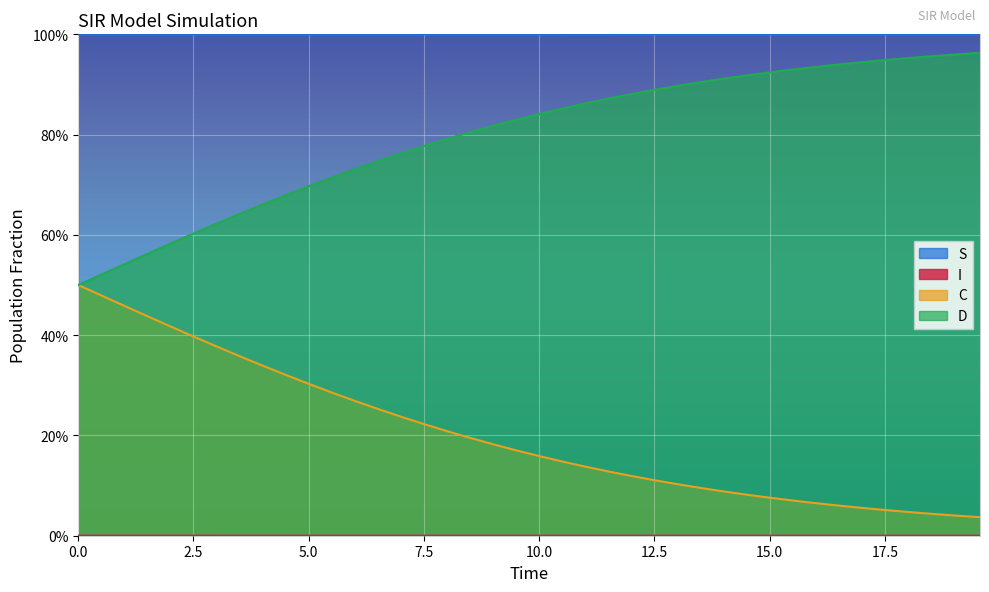

What are all the series names shown in the legend?

S, I, C, D